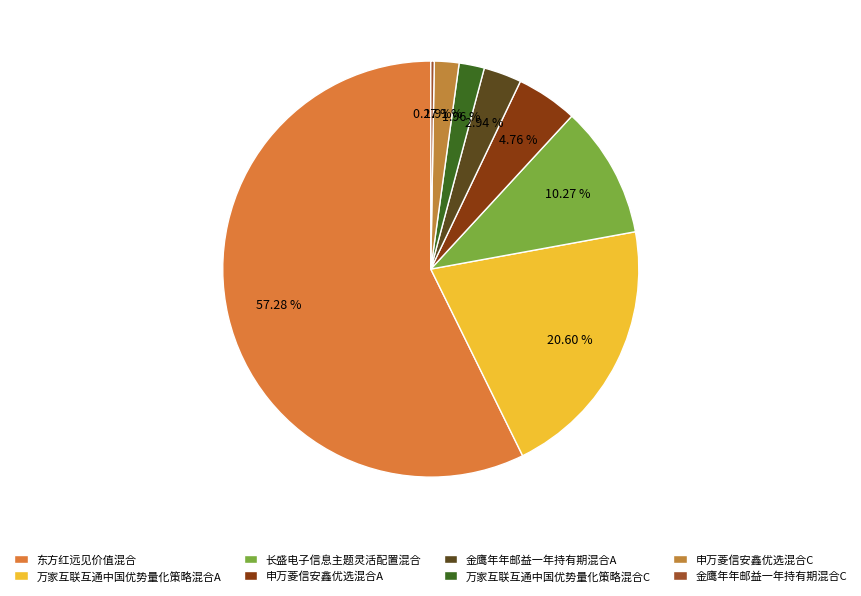

Is there any slice that represents more than half of the pie?

Yes